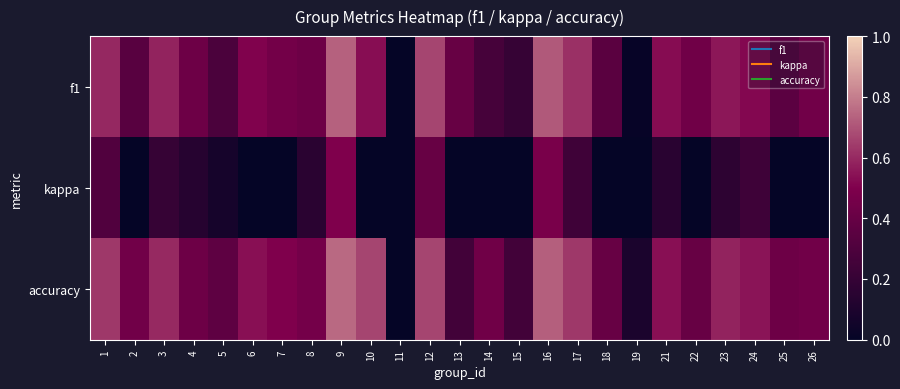

Reading left to right, transcribe all the data shown in this chart.

f1: 1=0.6	2=0.3	3=0.6	4=0.4	5=0.3	6=0.5	7=0.5	8=0.4	9=0.7	10=0.5	11=0.0	12=0.7	13=0.4	14=0.3	15=0.2	16=0.7	17=0.6	18=0.3	19=0.0	21=0.5	22=0.4	23=0.6	24=0.5	25=0.4	26=0.4
kappa: 1=0.3	2=0.0	3=0.2	4=0.1	5=0.1	6=0.0	7=0.0	8=0.2	9=0.5	10=0.0	11=0.0	12=0.4	13=0.0	14=0.0	15=0.0	16=0.5	17=0.2	18=0.0	19=0.0	21=0.2	22=0.0	23=0.2	24=0.2	25=0.0	26=0.0
accuracy: 1=0.6	2=0.4	3=0.6	4=0.4	5=0.4	6=0.5	7=0.5	8=0.5	9=0.8	10=0.7	11=0.0	12=0.7	13=0.2	14=0.4	15=0.2	16=0.7	17=0.6	18=0.4	19=0.1	21=0.5	22=0.4	23=0.6	24=0.6	25=0.4	26=0.4